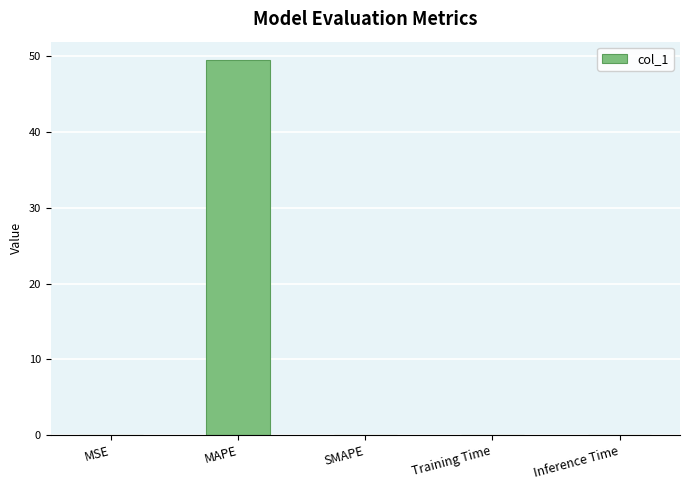

How many categories are shown in the chart?

5